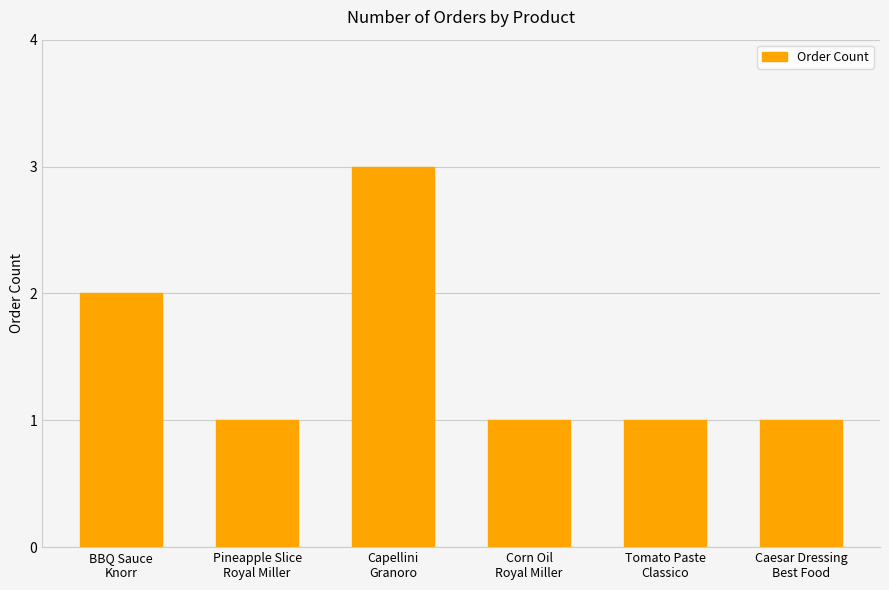

What is the sum of the values at Corn Oil
Royal Miller and Capellini
Granoro?

4